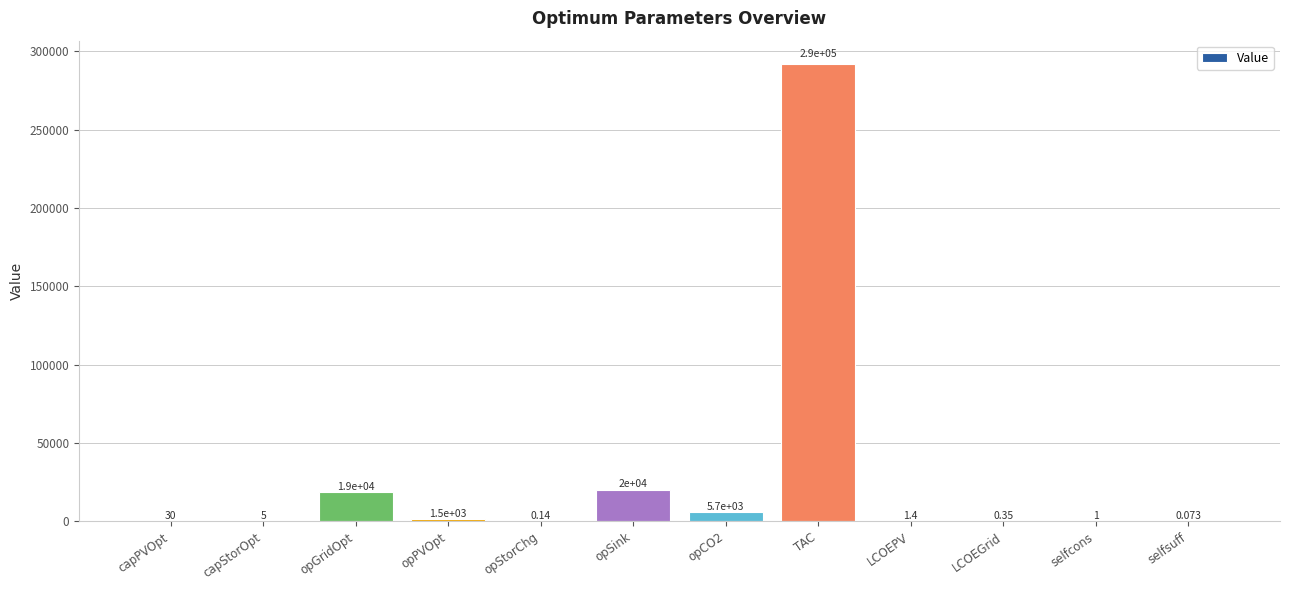

At which label is the value closest to 146102?

opSink